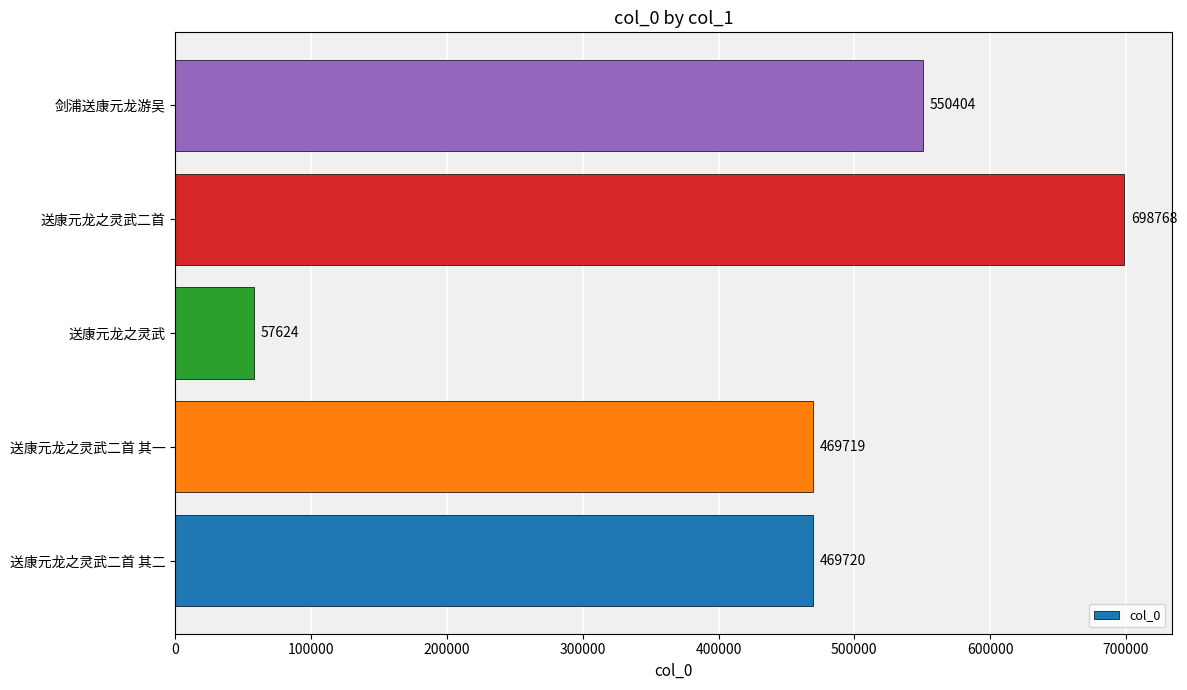

Reading bottom to top, extract all data points from this chart.

送康元龙之灵武二首 其二=469720	送康元龙之灵武二首 其一=469719	送康元龙之灵武=57624	送康元龙之灵武二首=698768	剑浦送康元龙游吴=550404